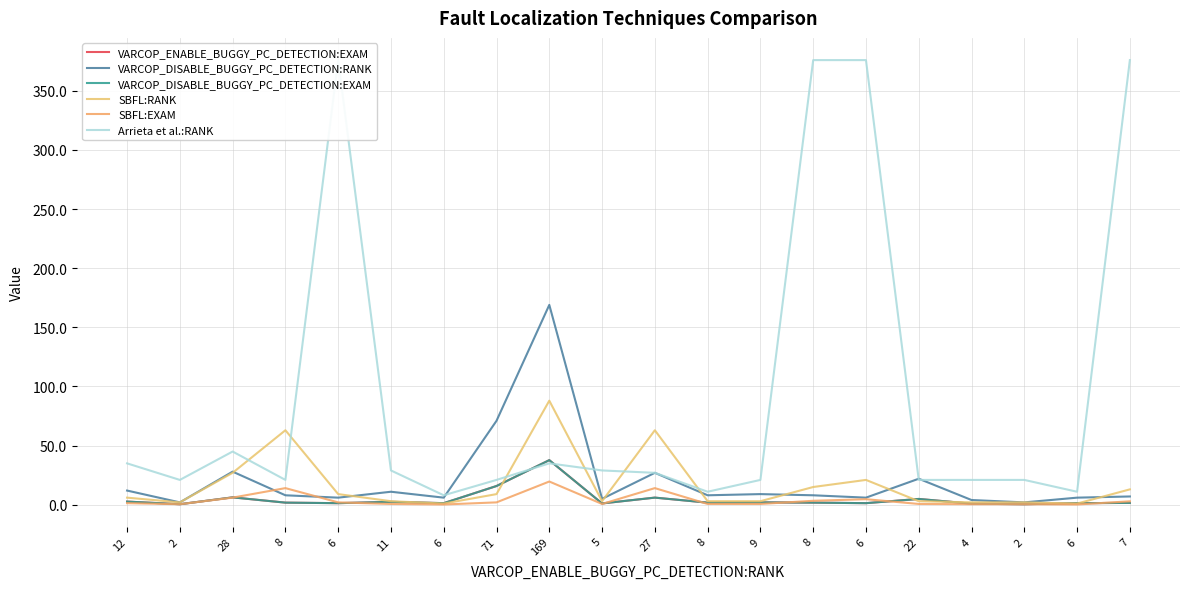

What is the greatest value displayed?

376.0